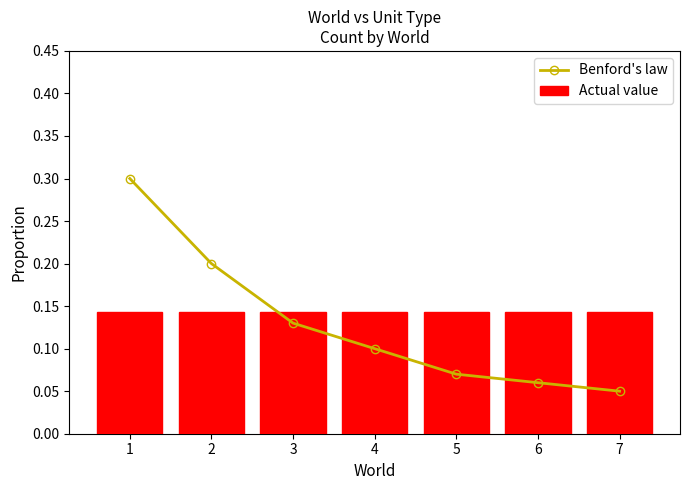

Between 3 and 7, which series saw the biggest shift?

Benford's law